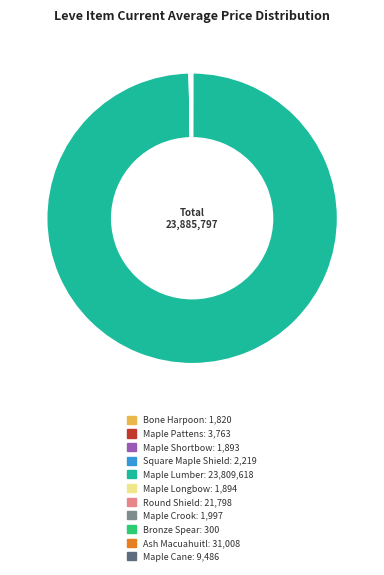

Which category has the biggest portion of the pie?

Maple Lumber